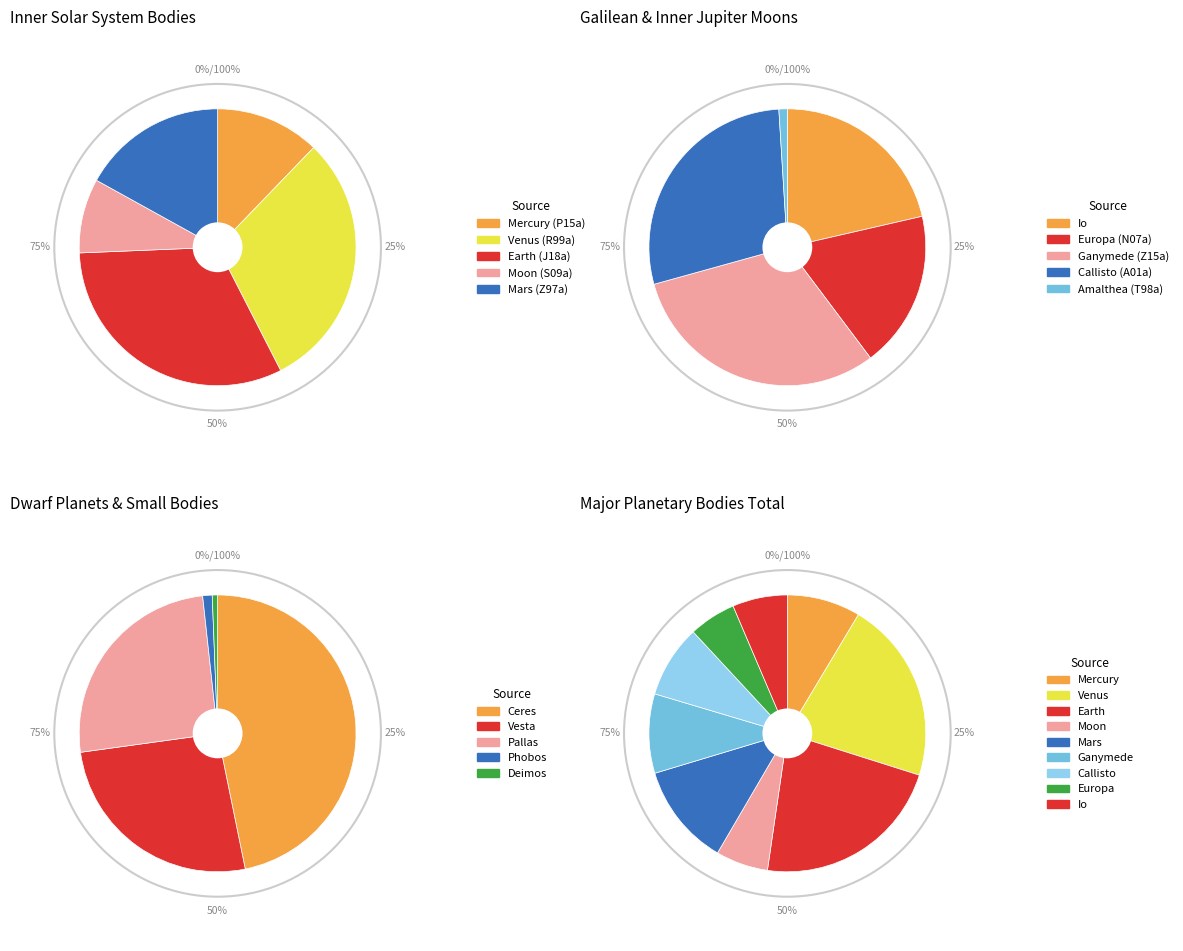

Is it true that Z97a is 10% of the pie?

False